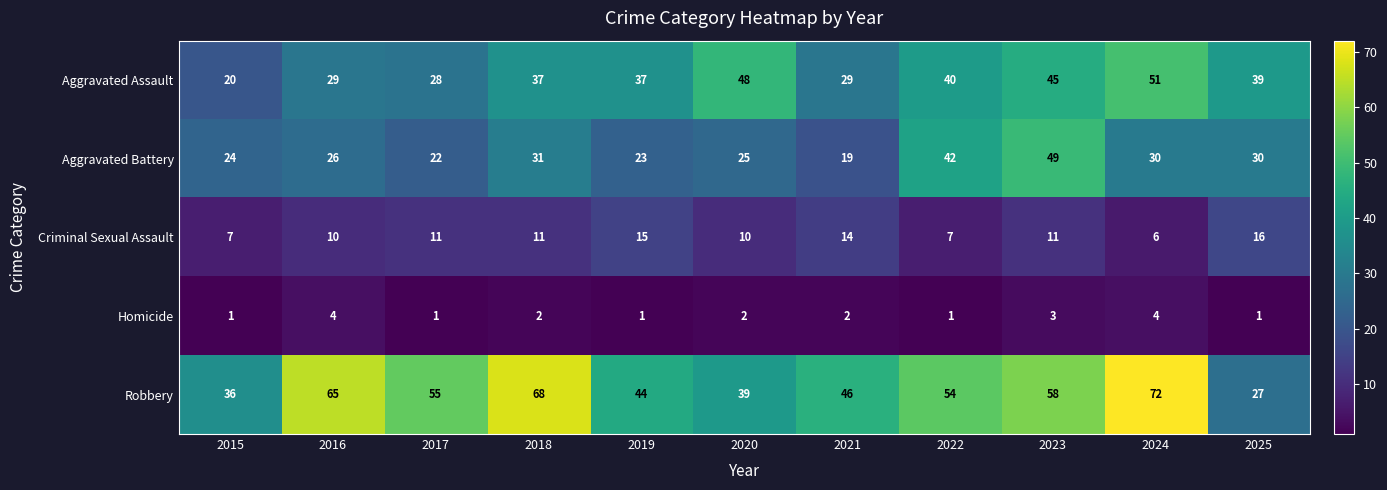

What is the difference between the maximum and minimum values in the Aggravated Assault series?

31